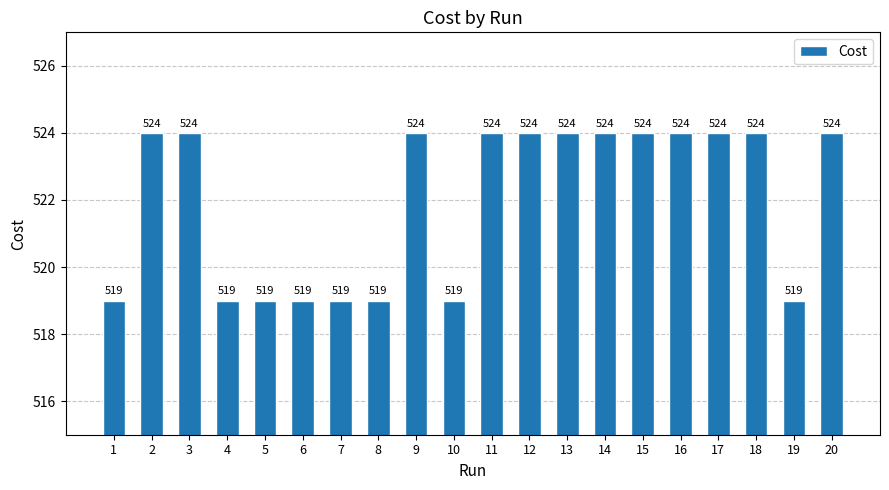

The value at 14 is 524. True or false?

True